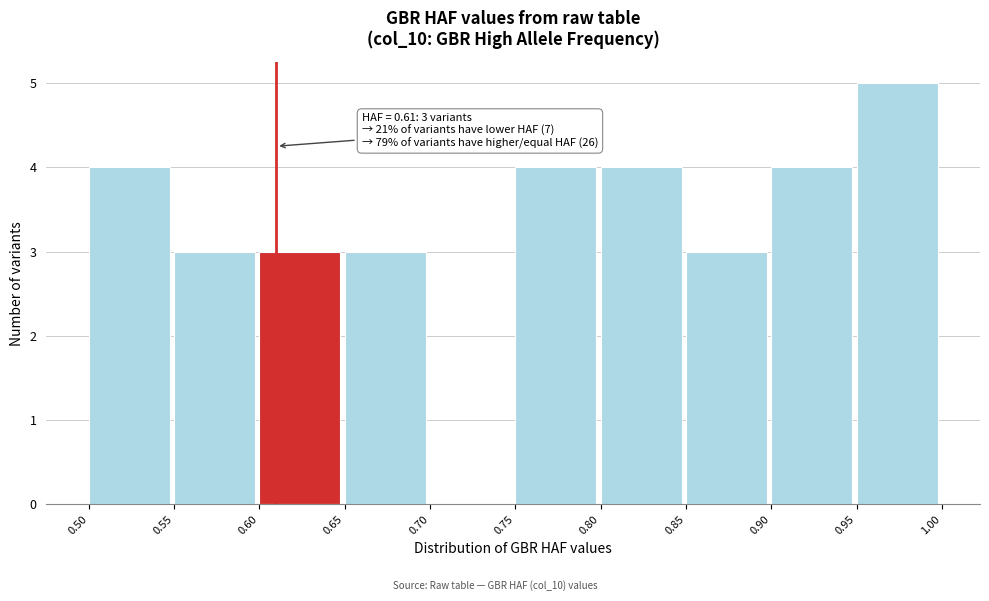

Over which range of the x-axis is the bar tallest?

0.95 to 1.00